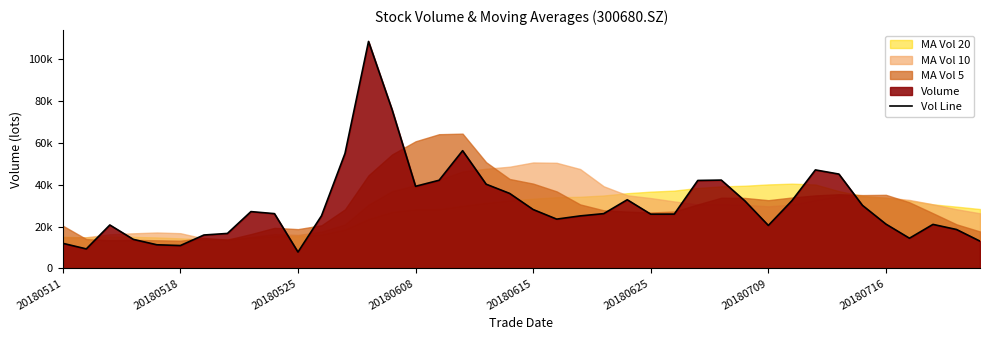

What is the maximum value shown in the chart?

108472.3